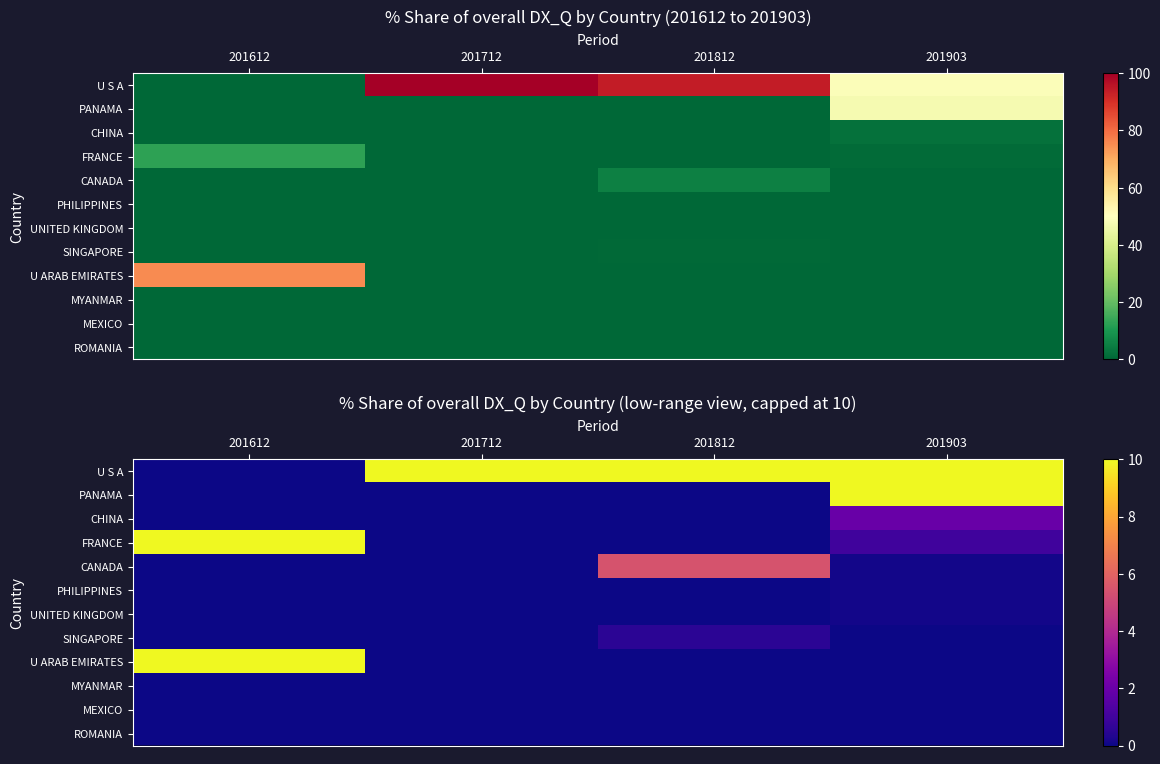

At how many categories does at least one series exceed 9?

4